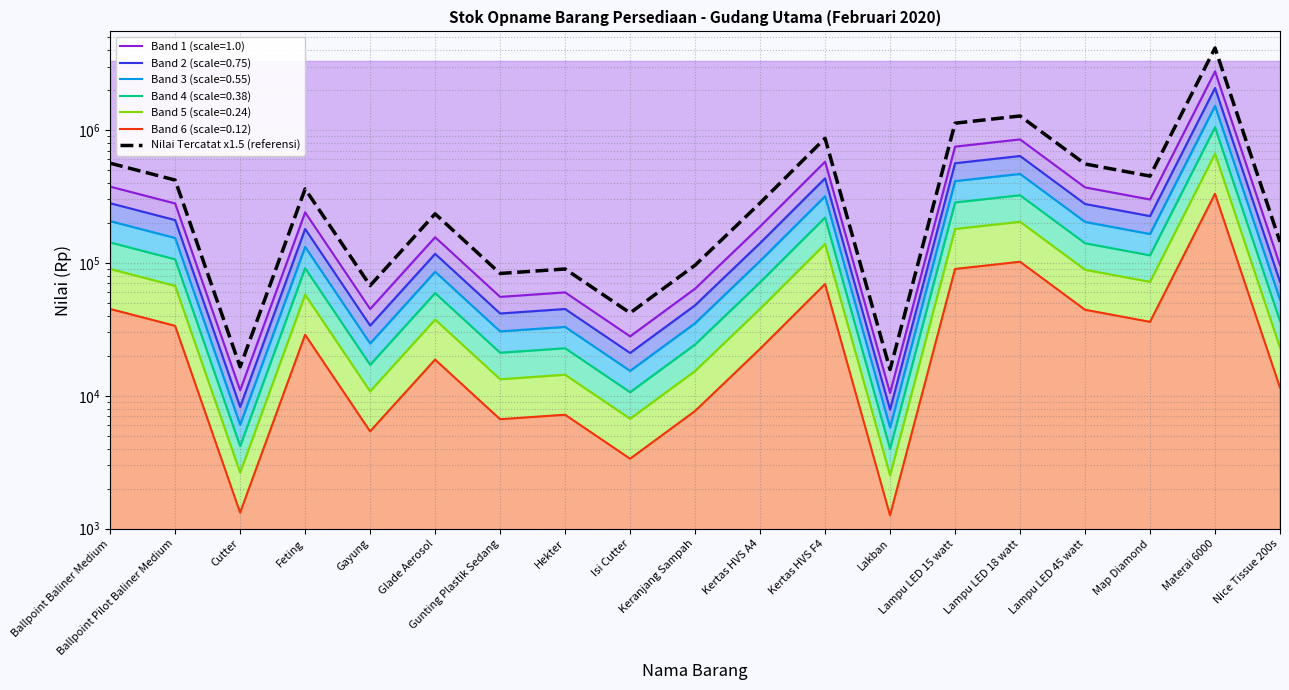

Where is the first local minimum?

Cutter